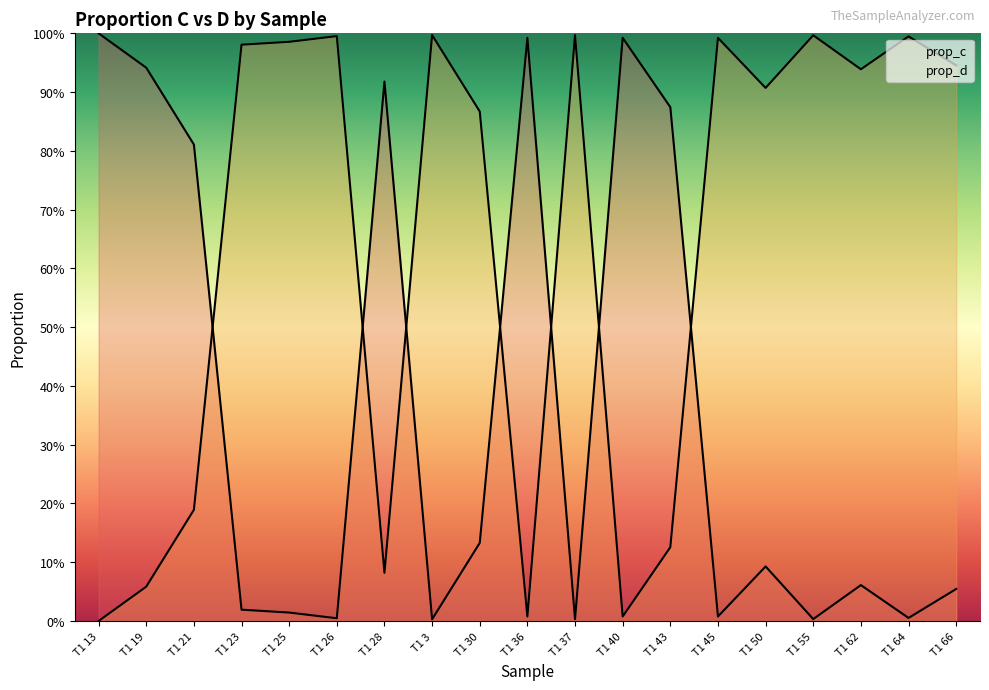

Reading left to right, transcribe all the data shown in this chart.

prop_c: 1.0	0.9	0.8	0.0	0.0	0.0	0.9	0.0	0.1	1.0	0.0	1.0	0.9	0.0	0.1	0.0	0.1	0.0	0.1
prop_d: 0.0	0.1	0.2	1.0	1.0	1.0	0.1	1.0	0.9	0.0	1.0	0.0	0.1	1.0	0.9	1.0	0.9	1.0	0.9